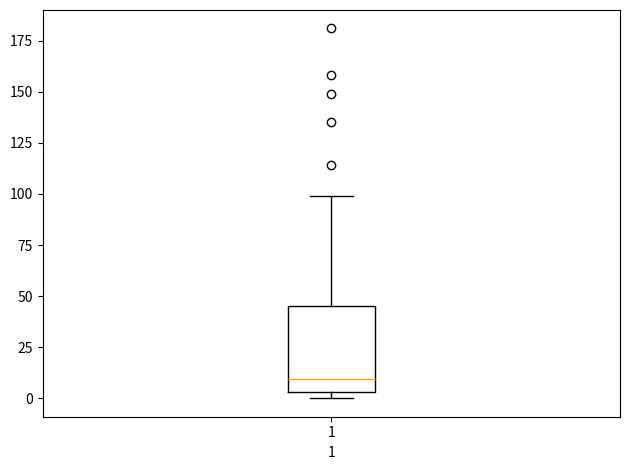

Transcribe this box plot: give where the median line is, the range the box spans, and where the two whiskers end, as read against the y-axis. The values are not printed on the chart, so give them approximately, as read against the axis.

median 10, box 5 to 45, whiskers 0 to 100